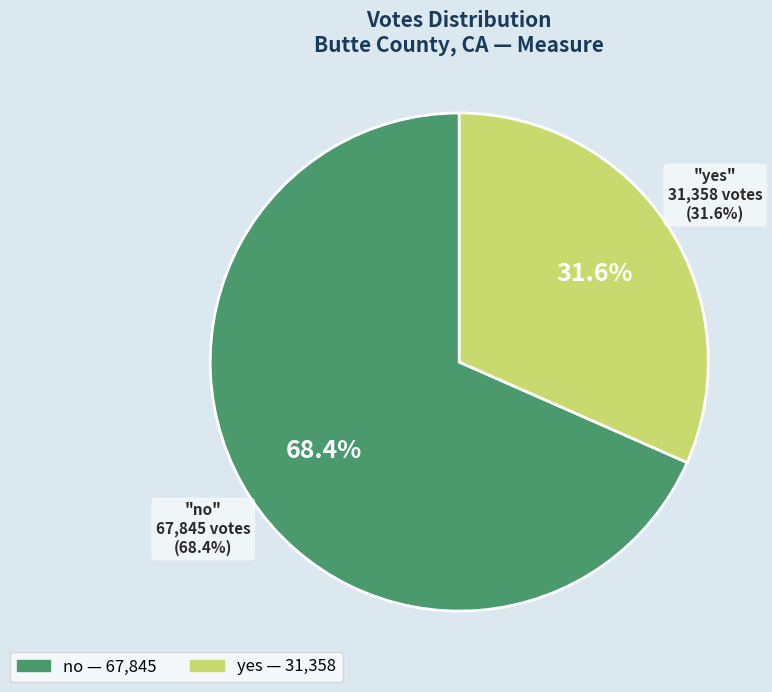

To the nearest percent, what percentage of the pie is yes?

32%